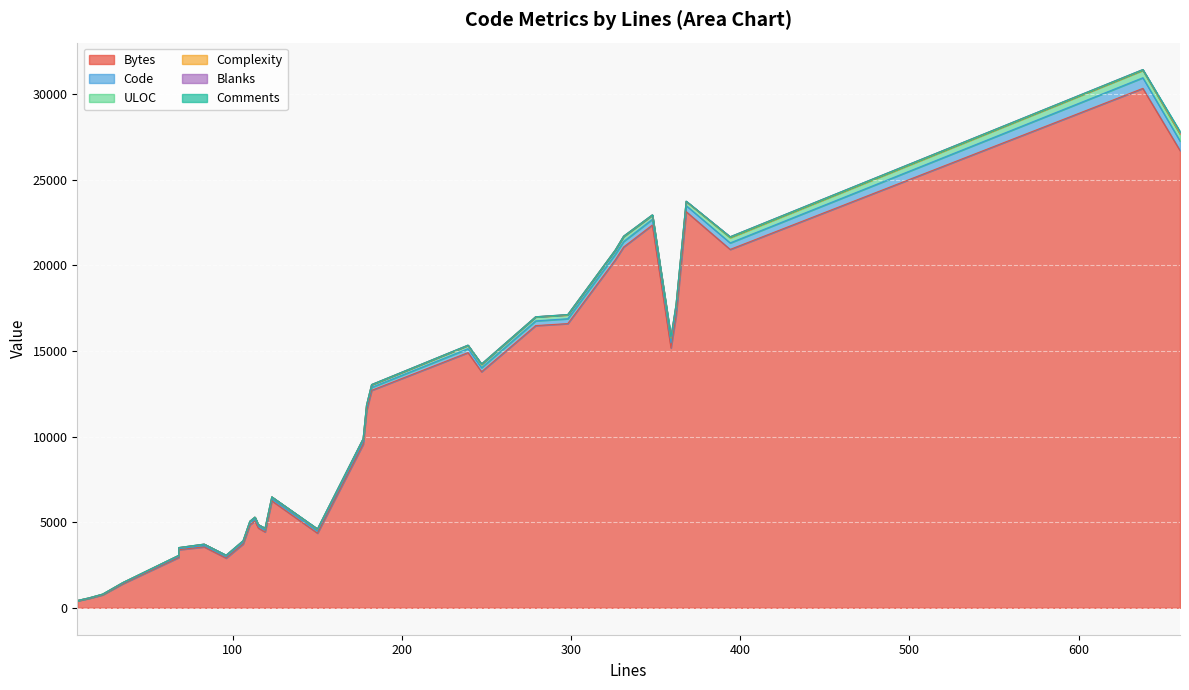

Reading left to right, what are all the values shown in this chart?

Bytes: 15=550	23=758	96=2903	83=3557	239=14901	298=16594	247=13784	110=4840	279=16478	331=21065	394=20925	113=5074	348=22350	368=23131	179=11502	68=2940	362=17058	660=26698	106=3723	115=4661	638=30327	68=3393	35=1410	177=9547	182=12697	119=4429	150=4359	326=20305	8=407	359=15171	123=6249
Code: 15=15	23=22	96=85	83=78	239=229	298=285	247=235	110=102	279=275	331=325	394=381	113=111	348=336	368=352	179=174	68=63	362=325	660=555	106=97	115=113	638=622	68=64	35=35	177=166	182=173	119=108	150=126	326=326	8=8	359=312	123=117
ULOC: 15=16	23=18	96=72	83=76	239=189	298=224	247=193	110=94	279=231	331=278	394=301	113=102	348=241	368=241	179=137	68=56	362=272	660=404	106=81	115=75	638=429	68=56	35=32	177=140	182=148	119=83	150=90	326=236	8=9	359=252	123=107
Complexity: 15=0	23=1	96=2	83=5	239=8	298=7	247=13	110=11	279=6	331=26	394=45	113=7	348=6	368=5	179=13	68=1	362=12	660=55	106=6	115=10	638=33	68=0	35=0	177=11	182=9	119=20	150=16	326=13	8=0	359=28	123=0
Blanks: 15=0	23=1	96=11	83=5	239=10	298=13	247=12	110=8	279=4	331=5	394=13	113=2	348=10	368=14	179=5	68=5	362=24	660=67	106=9	115=2	638=16	68=4	35=0	177=11	182=9	119=11	150=16	326=0	8=0	359=45	123=6
Comments: 15=0	23=0	96=0	83=0	239=0	298=0	247=0	110=0	279=0	331=1	394=0	113=0	348=2	368=2	179=0	68=0	362=13	660=38	106=0	115=0	638=0	68=0	35=0	177=0	182=0	119=0	150=8	326=0	8=0	359=2	123=0